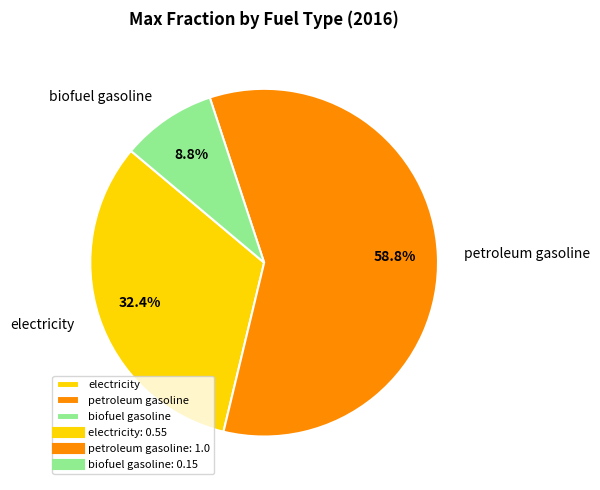

What percentage is the biofuel gasoline slice, to the nearest percent?

9%